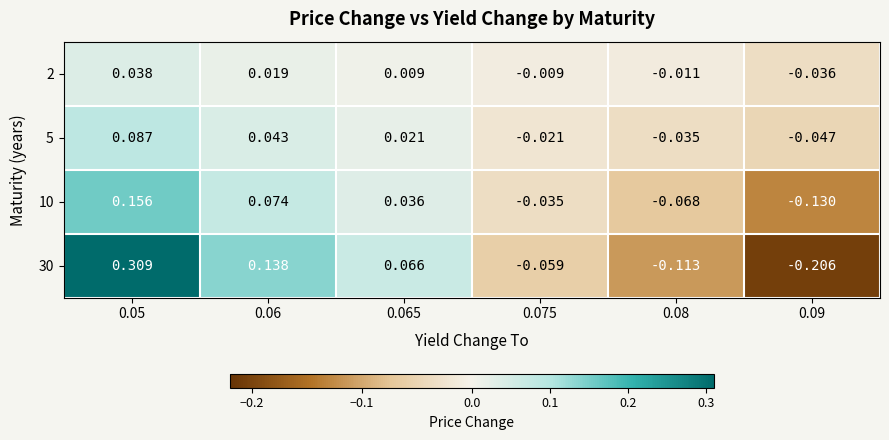

Between 0.05 and 0.08, which series saw the biggest shift?

30